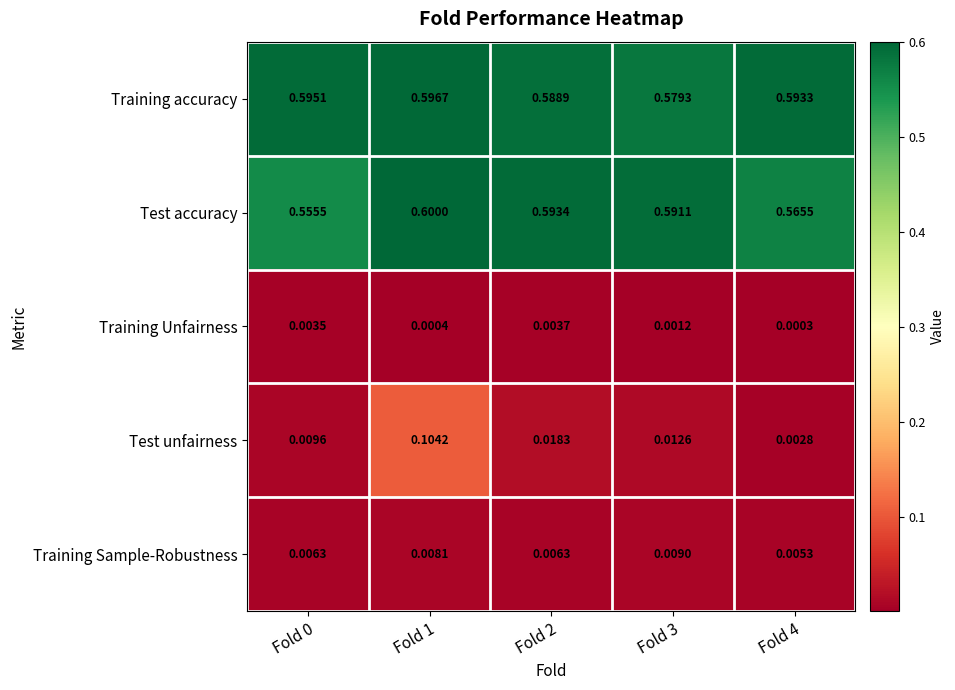

Which series has the largest total across all categories?

Training accuracy